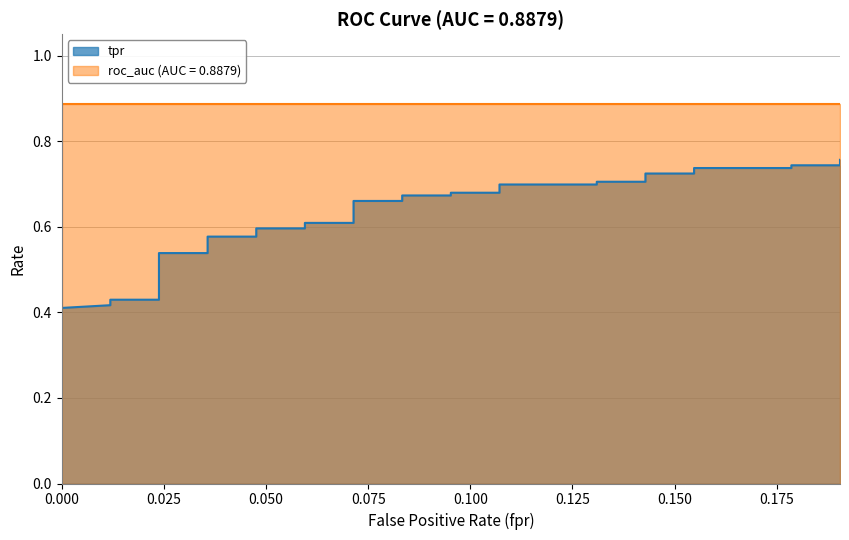

Rank the categories by value from lowest to highest.

0, 0, 0, 0, 0, 0, 0, 0, 0, 0, 0.0119047619047619, 0.0119047619047619, 0.02380952380952381, 0.02380952380952381, 0.02380952380952381, 0.02380952380952381, 0.03571428571428571, 0.03571428571428571, 0.04761904761904762, 0.04761904761904762, 0.05952380952380952, 0.05952380952380952, 0.07142857142857142, 0.07142857142857142, 0.08333333333333333, 0.08333333333333333, 0.09523809523809523, 0.09523809523809523, 0.1071428571428571, 0.1071428571428571, 0.130952380952381, 0.130952380952381, 0.1428571428571428, 0.1428571428571428, 0.1547619047619048, 0.1547619047619048, 0.1785714285714286, 0.1785714285714286, 0.1904761904761905, 0.1904761904761905